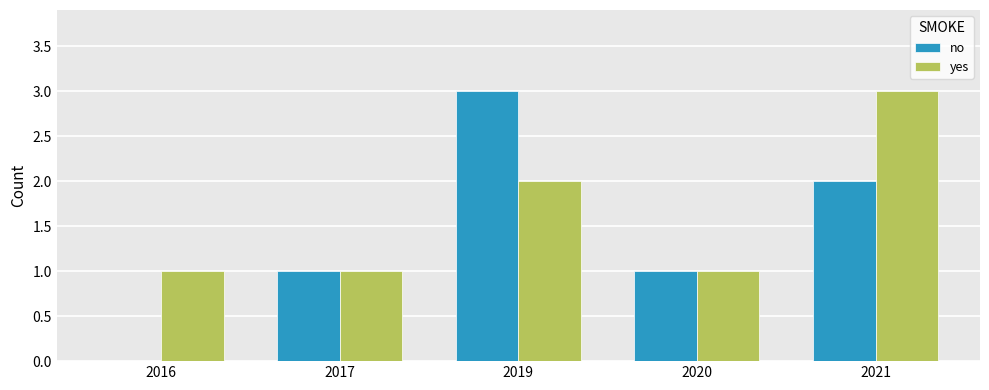

How many distinct data groups are displayed?

2